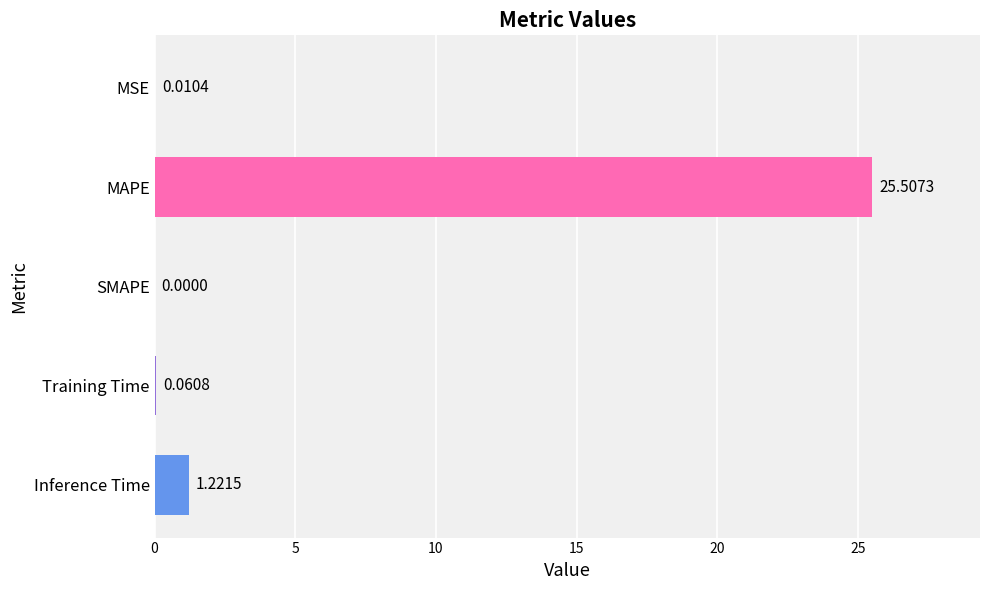

What is the change in value from Inference Time to MAPE?

+24.3